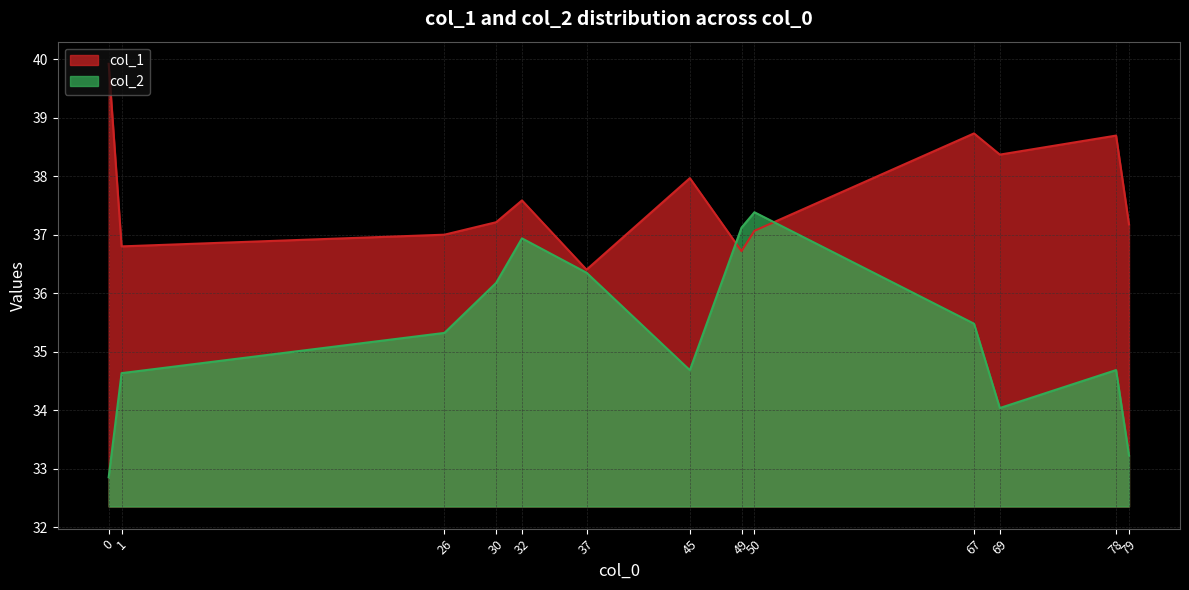

What value does the col_2 series have at 1?

34.6